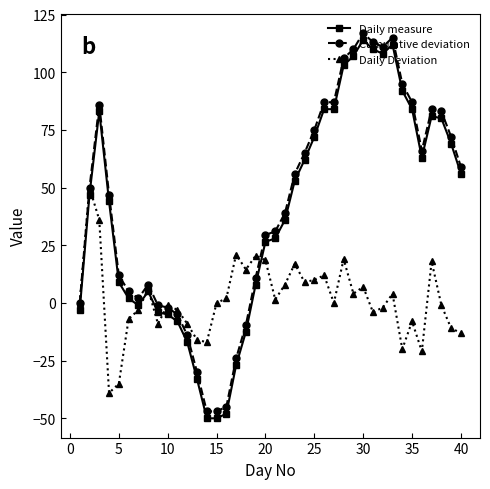

True or false: Daily measure has more than 1 interior local peaks.

True